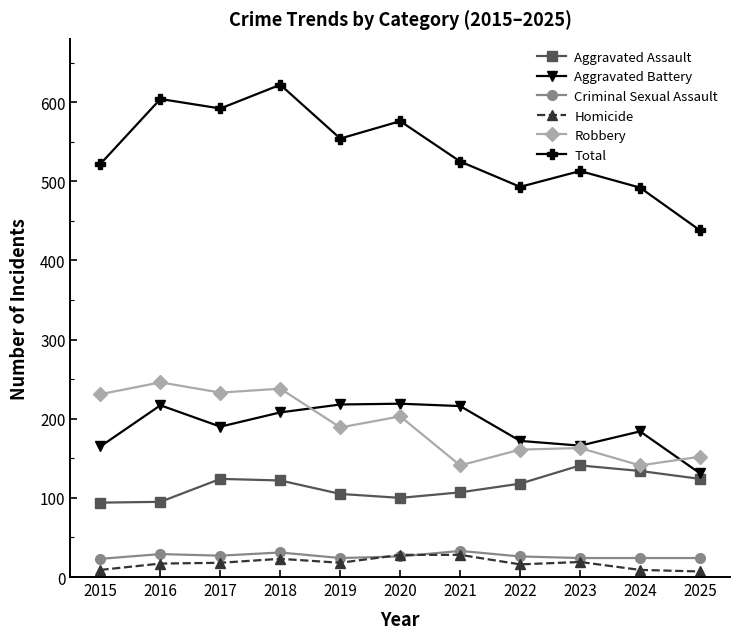

What is the difference between the highest and lowest values at 2018?

599